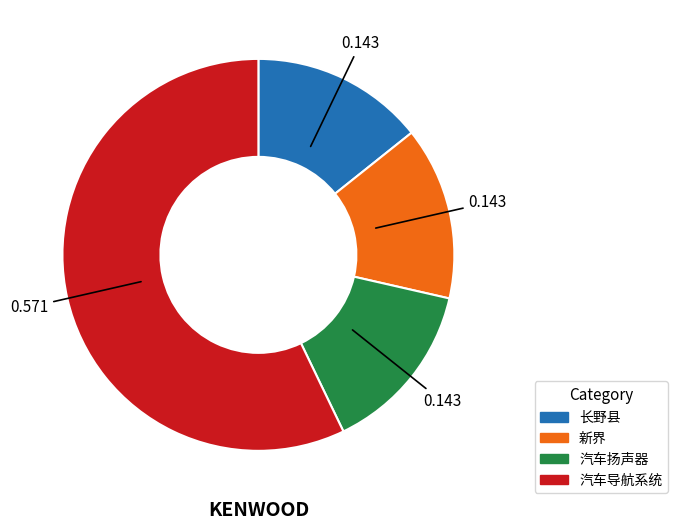

What is the majority slice?

汽车导航系统